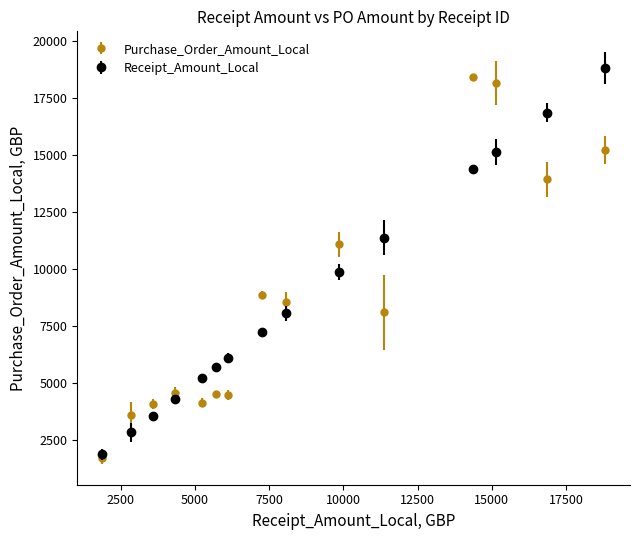

What is the value of the Purchase_Order_Amount_Local point at the 15th from the left?

15218.8